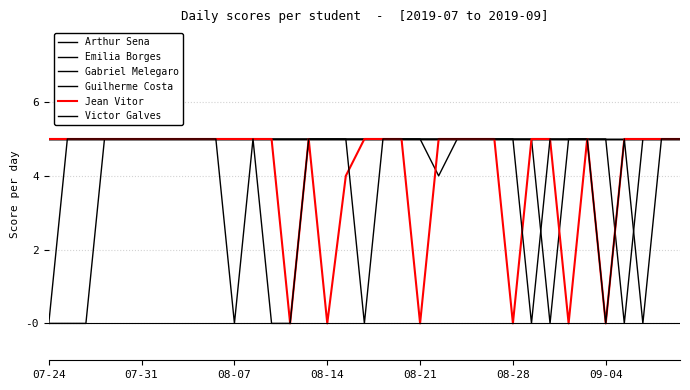

Does the chart display data point markers on the line(s)?

No